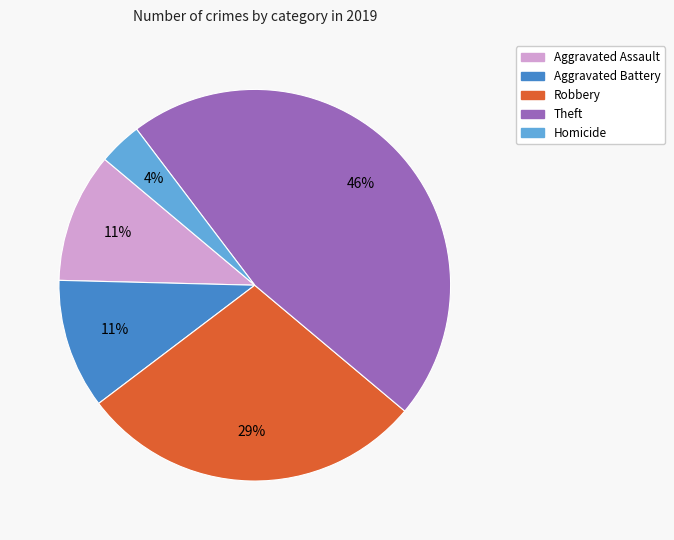

Is there any slice that represents more than half of the pie?

No